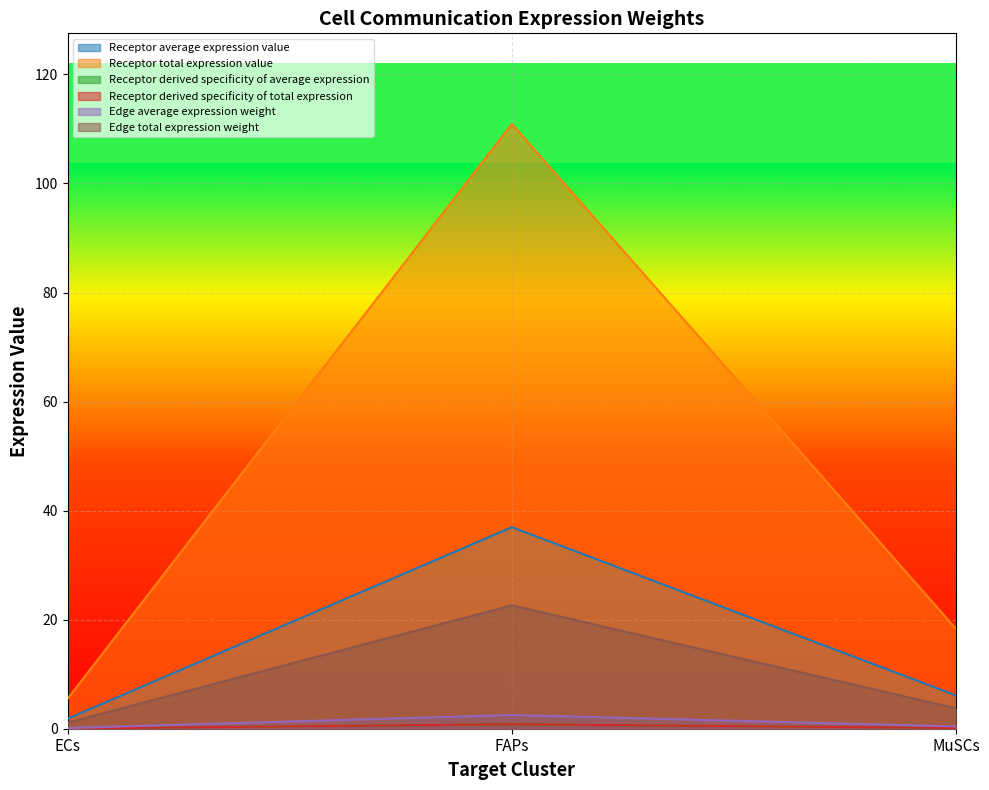

At which label does Receptor total expression value reach its peak?

FAPs